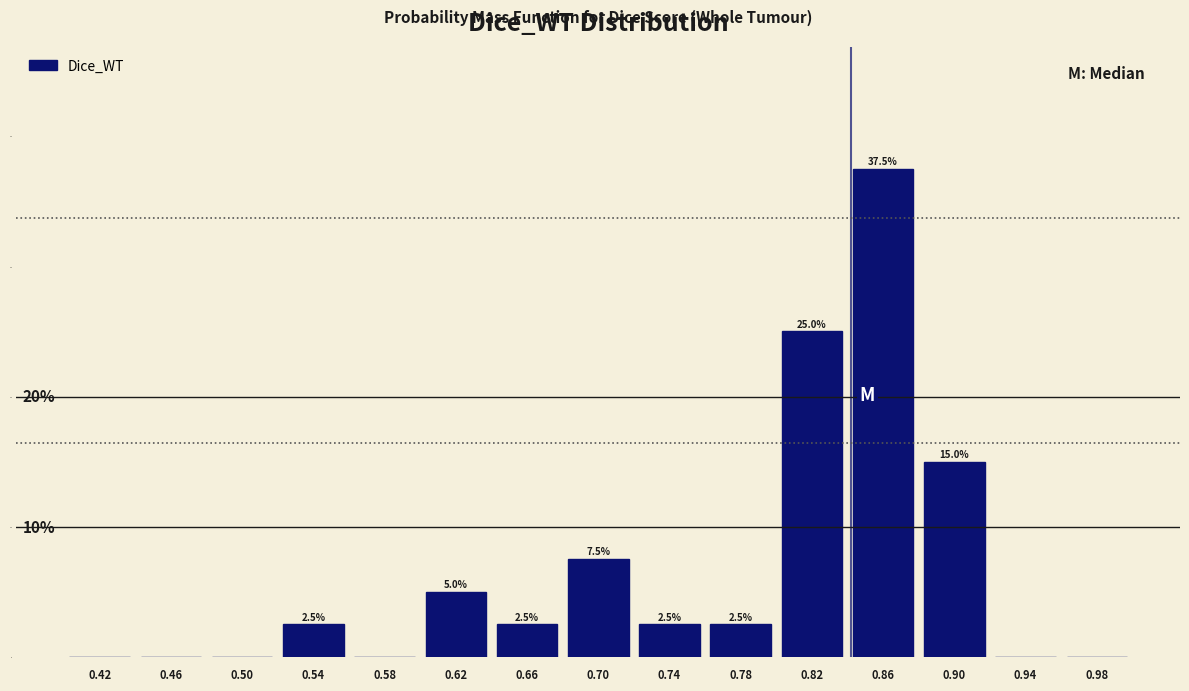

Which range on the x-axis has the tallest bar?

0.84 to 0.88